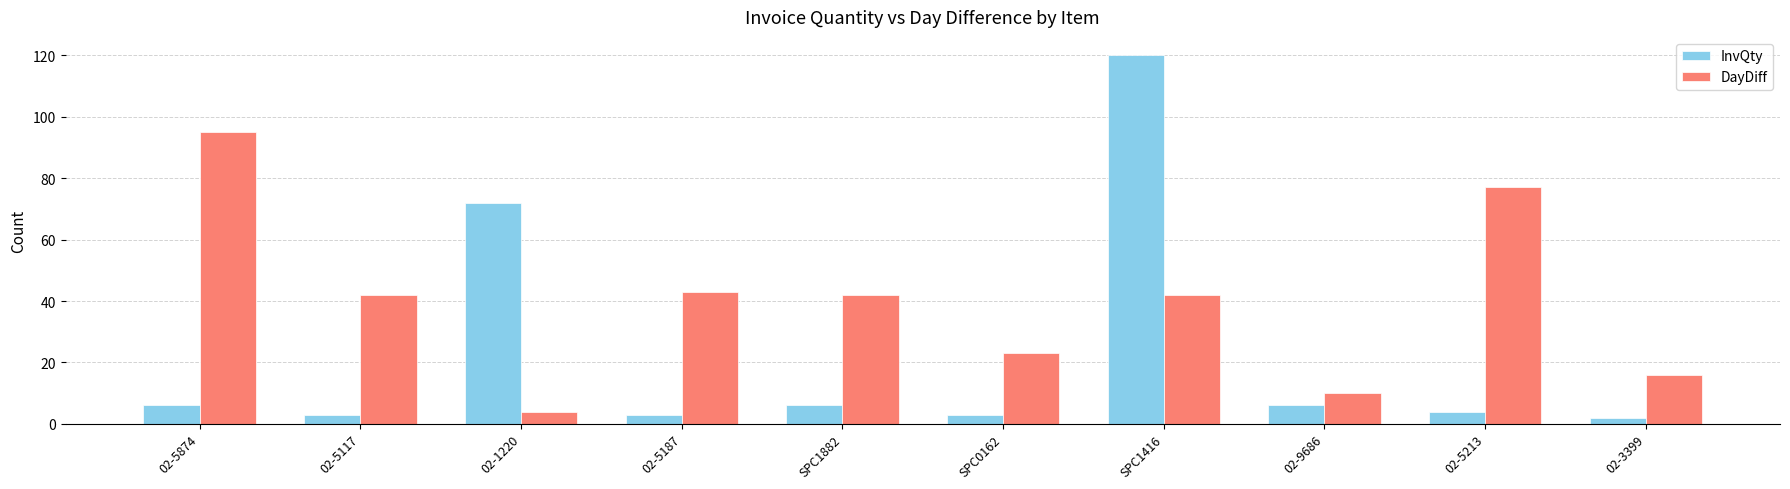

What is the minimum value shown in the chart?

2